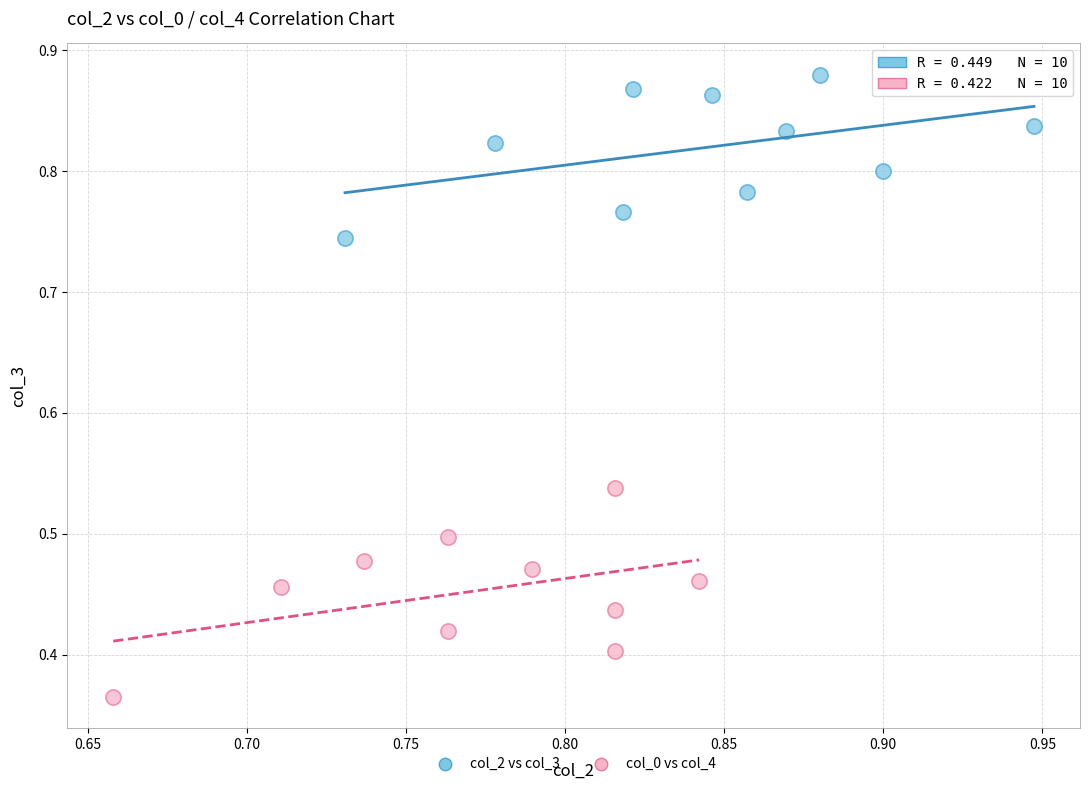

Which series reaches the minimum Y coordinate?

col_0 vs col_4